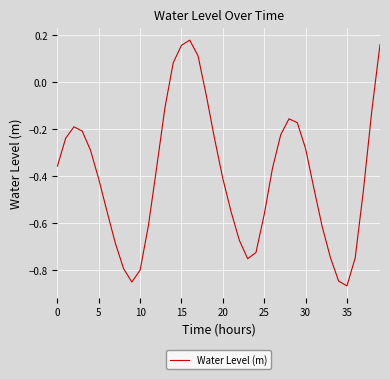

What is the difference between the maximum and minimum values?

1.0